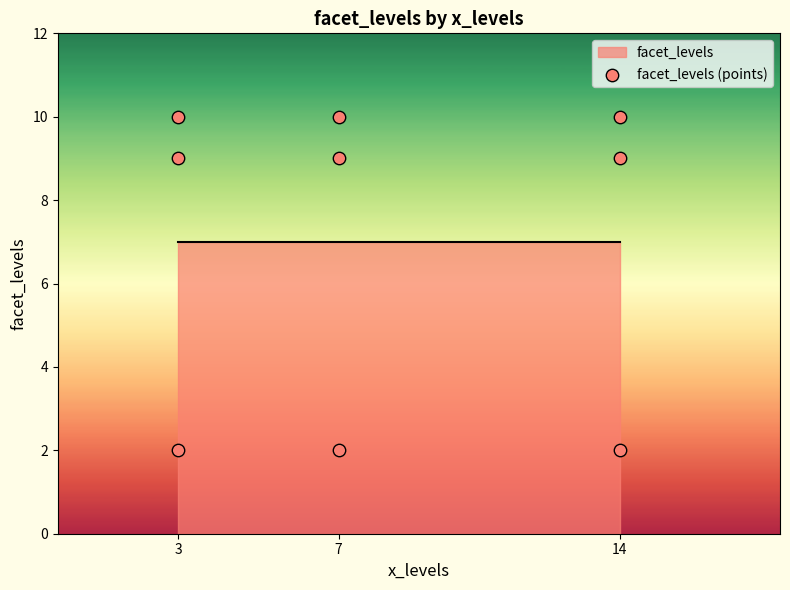

What is the range of Y values (max minus min)?

8